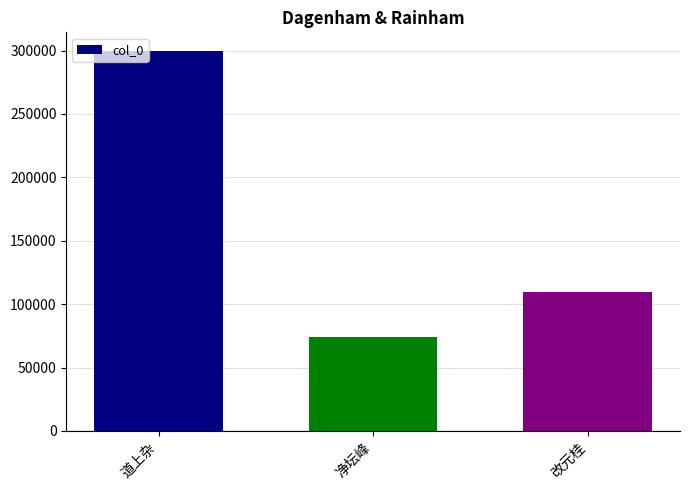

What is the value of the 3rd bar from the left?

109234